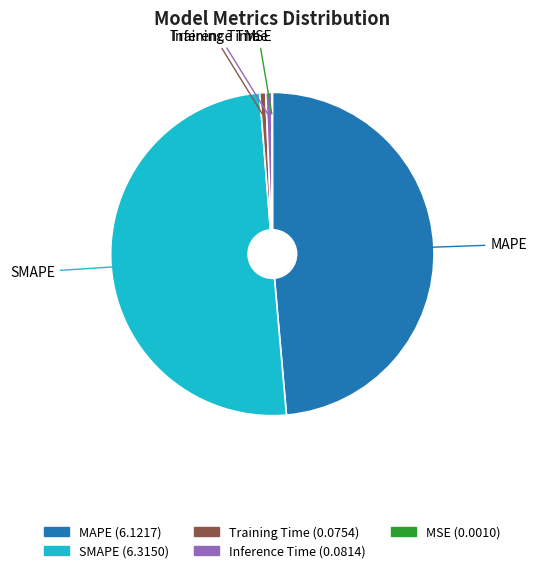

What is the largest slice in the pie chart?

SMAPE